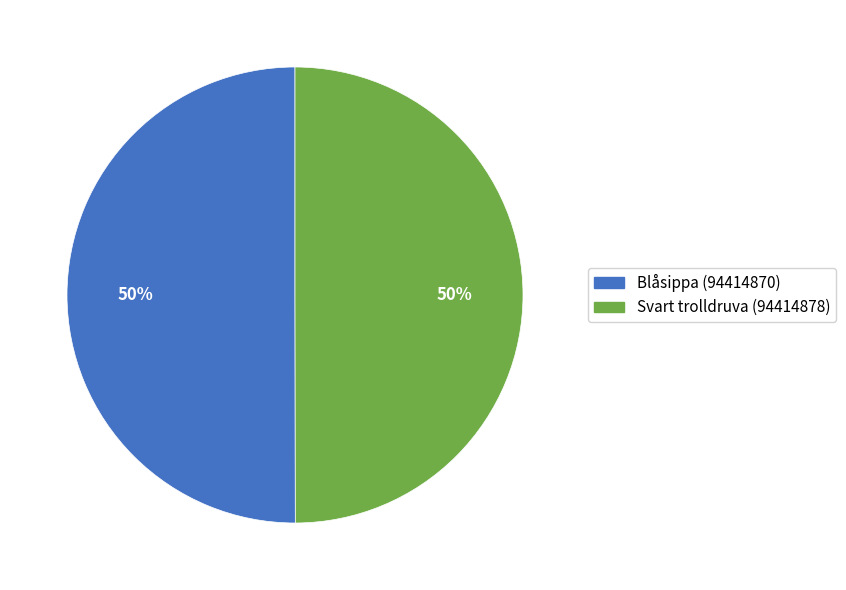

To the nearest percent, what portion does Svart trolldruva (94414878) represent?

50%